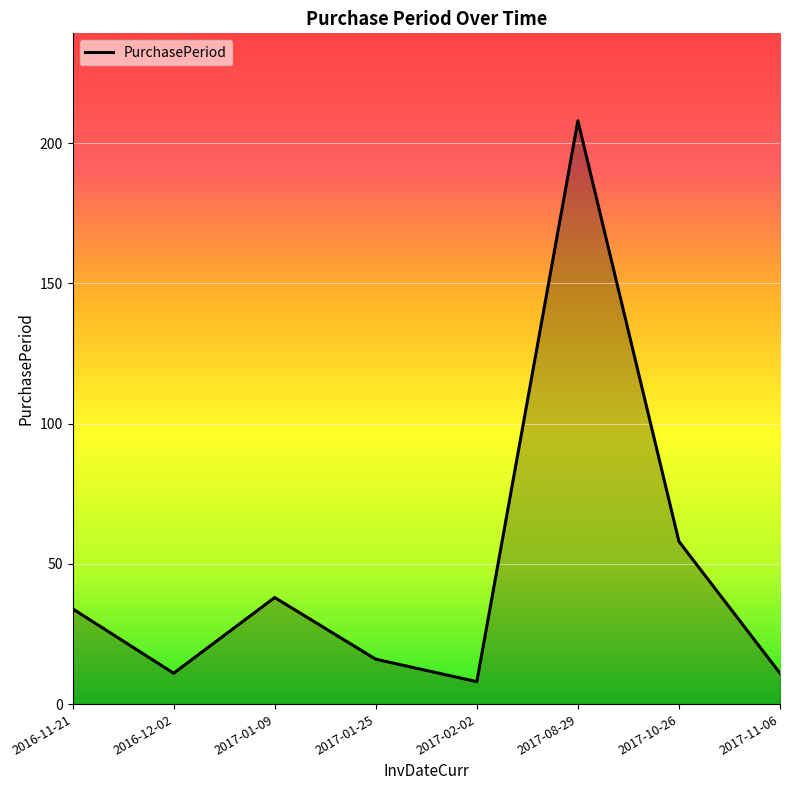

True or false: there are more than 0 points higher than both neighbors.

True